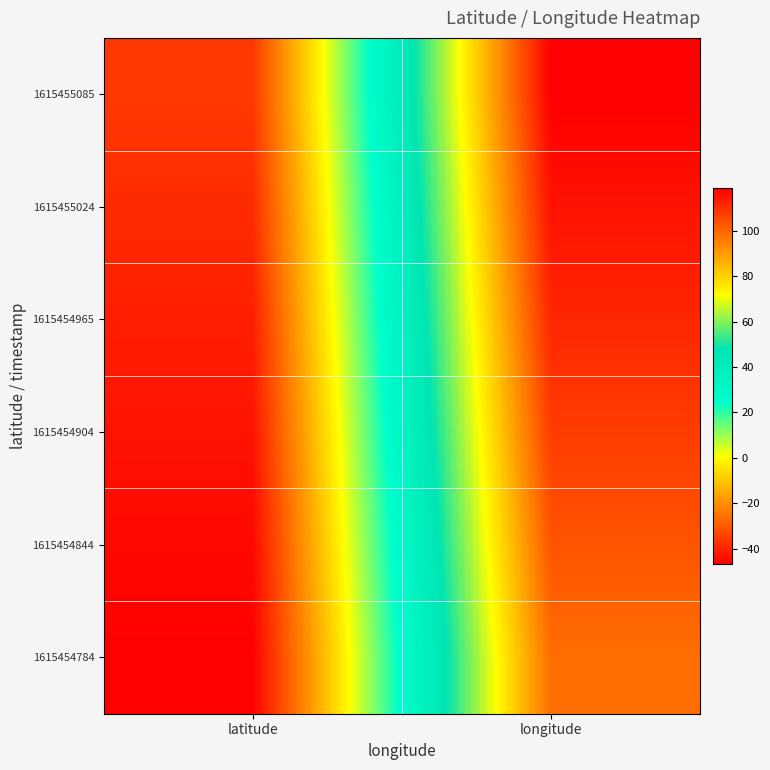

How many categories are shown in the chart?

2